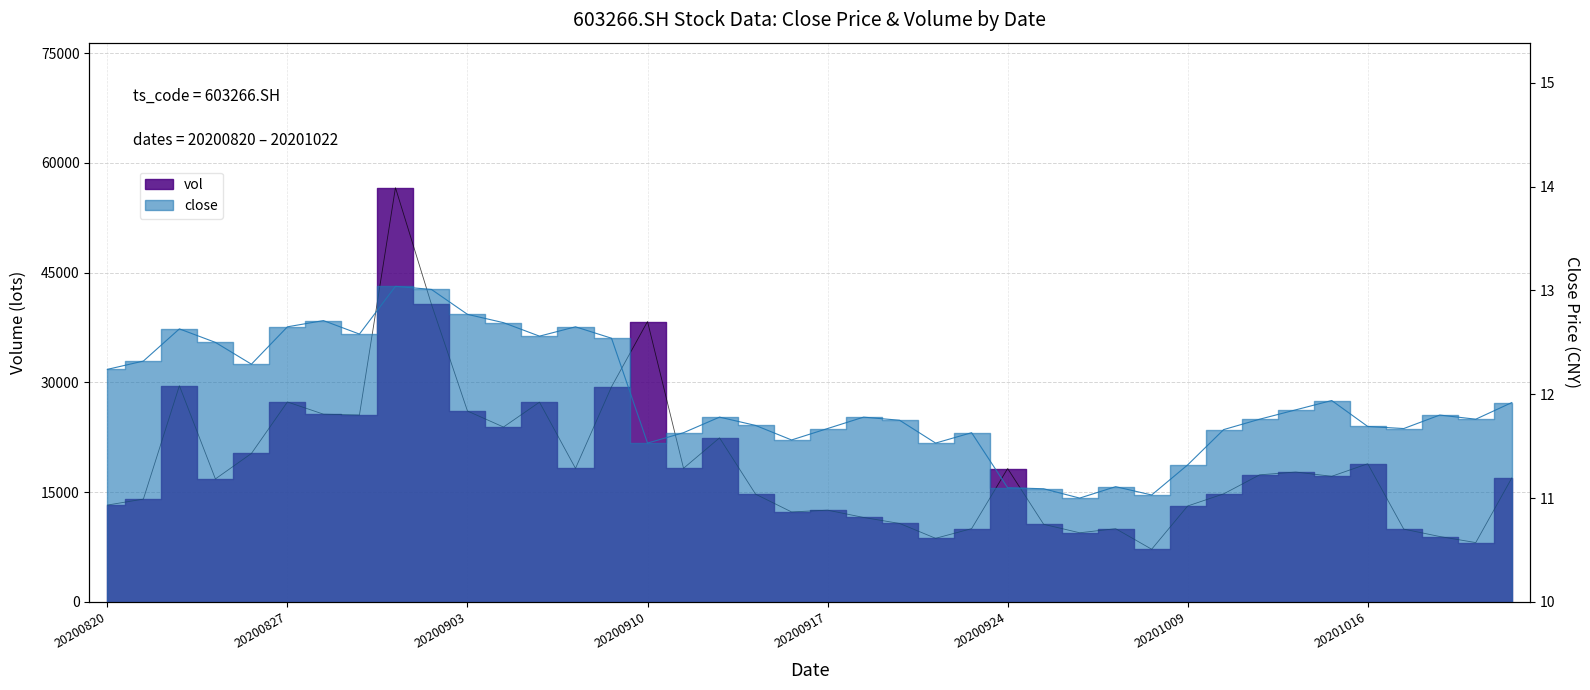

True or false: vol has a value of 76468.3 at 20200901.

False